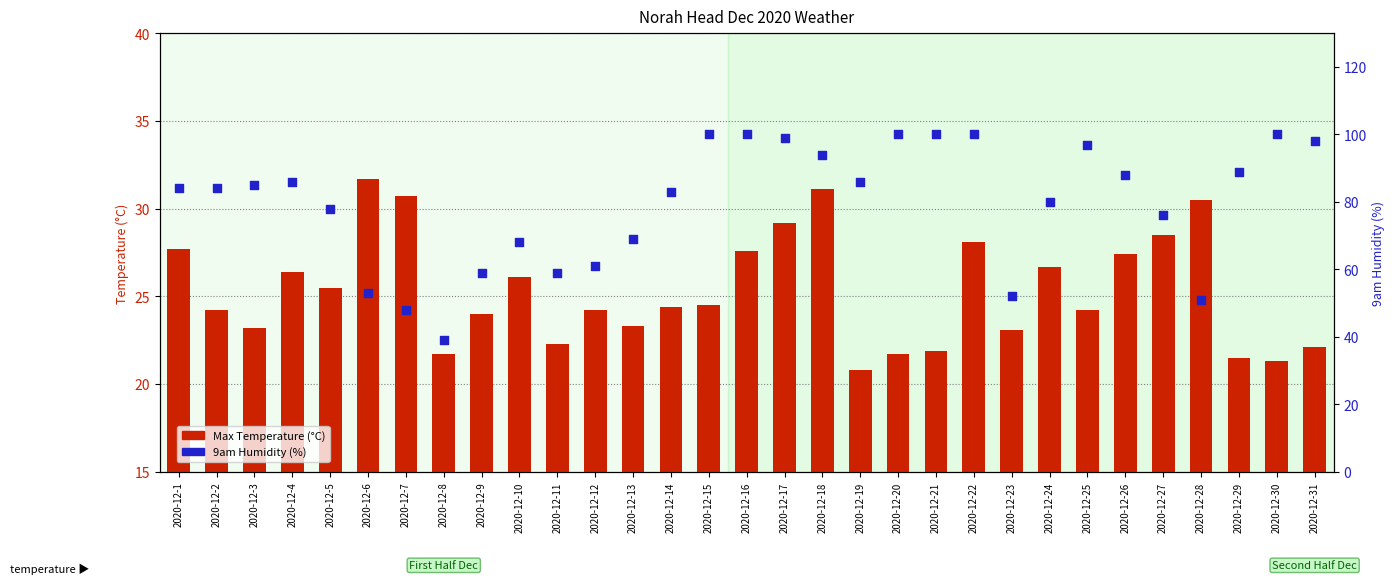

Which series has the largest total across all categories?

9am Humidity (%)